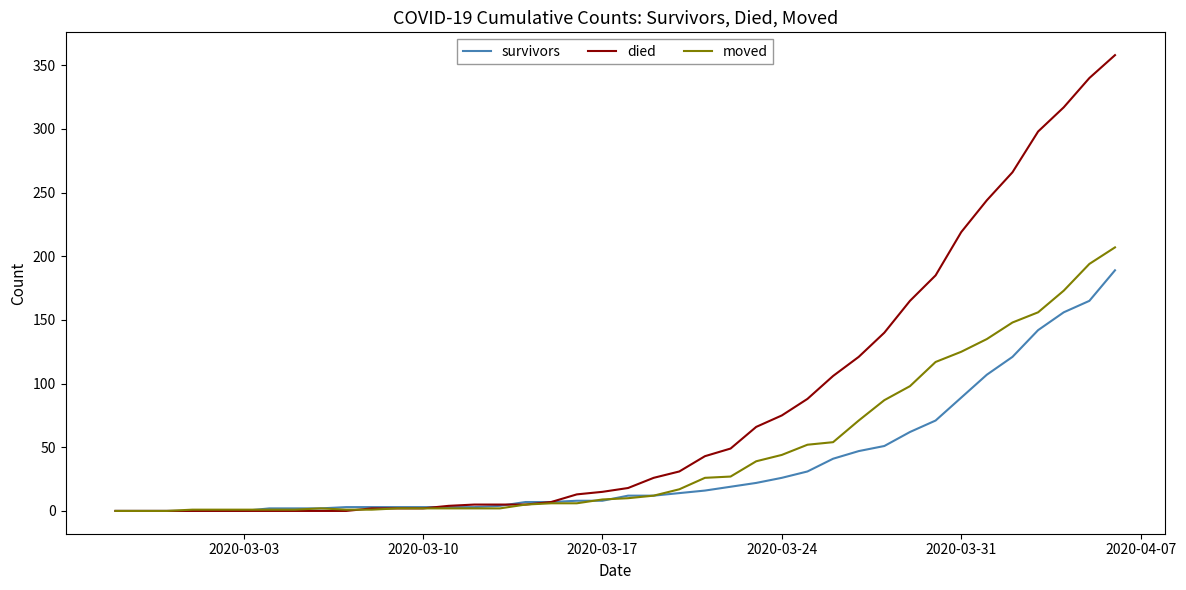

List the series in order of their overall mean, highest first.

died, moved, survivors